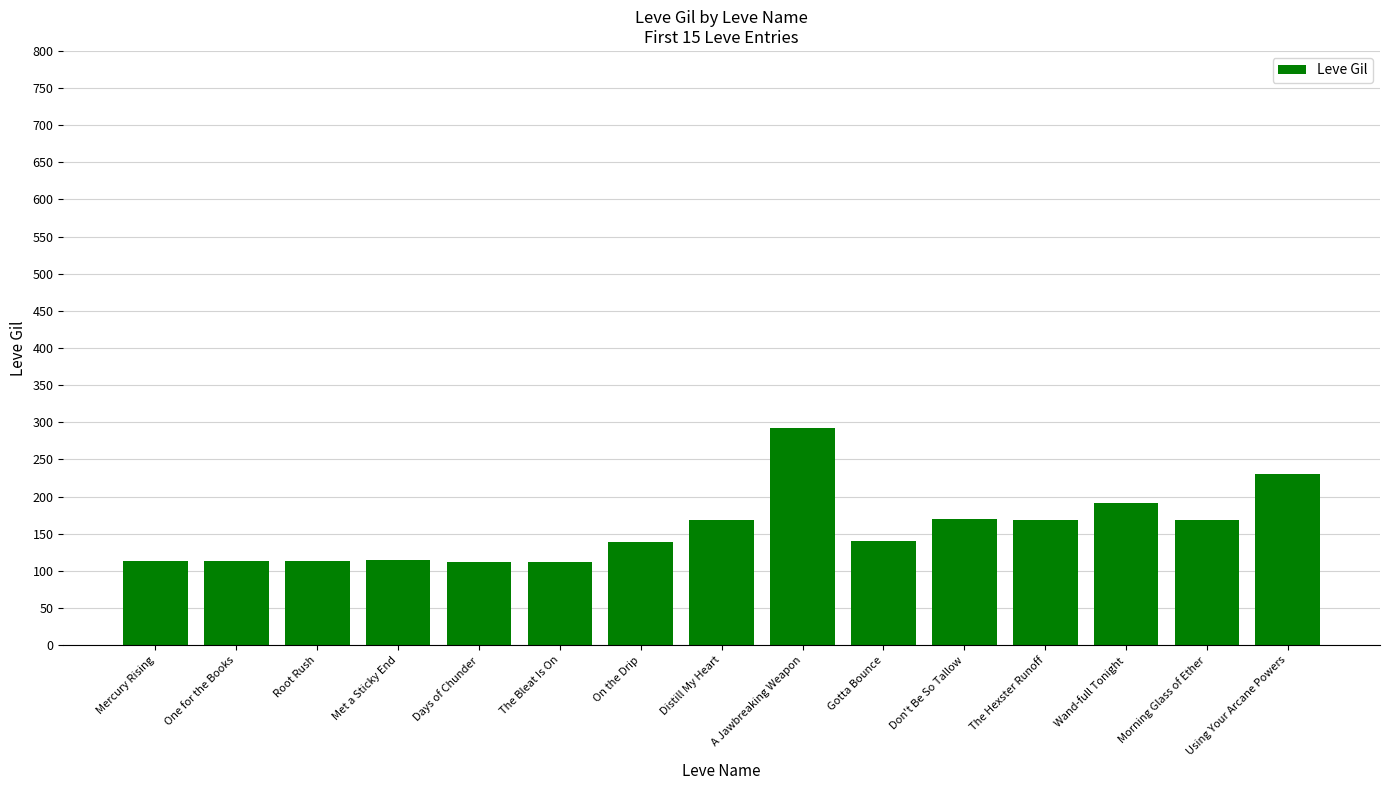

What is the average value?

157